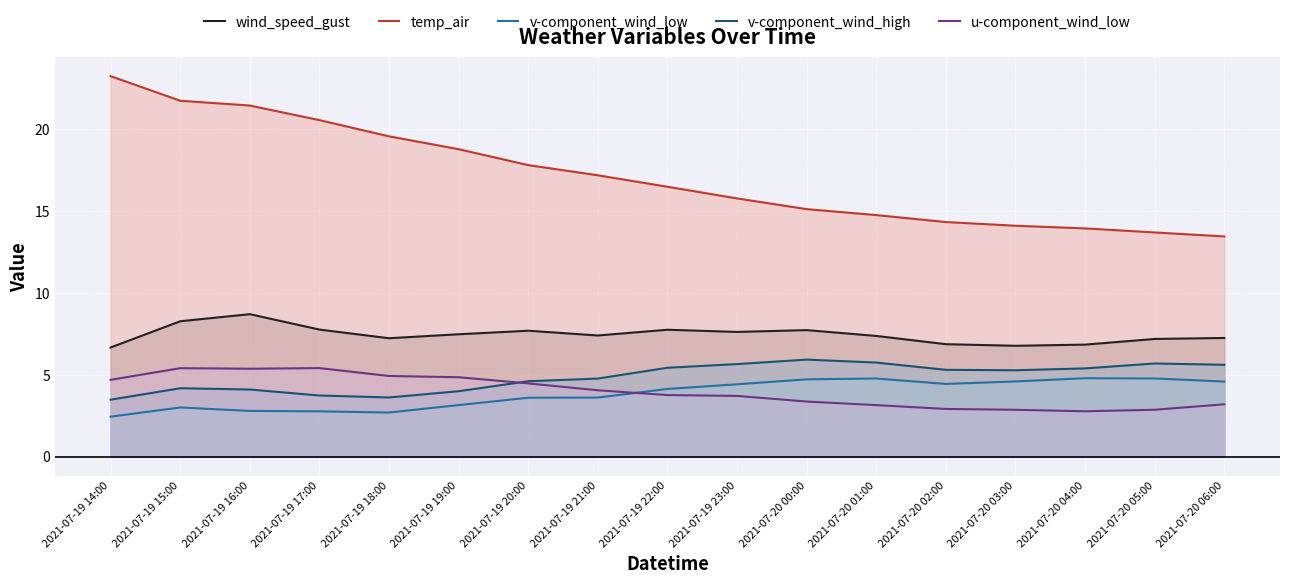

What is the sum of all v-component_wind_high values?

82.4